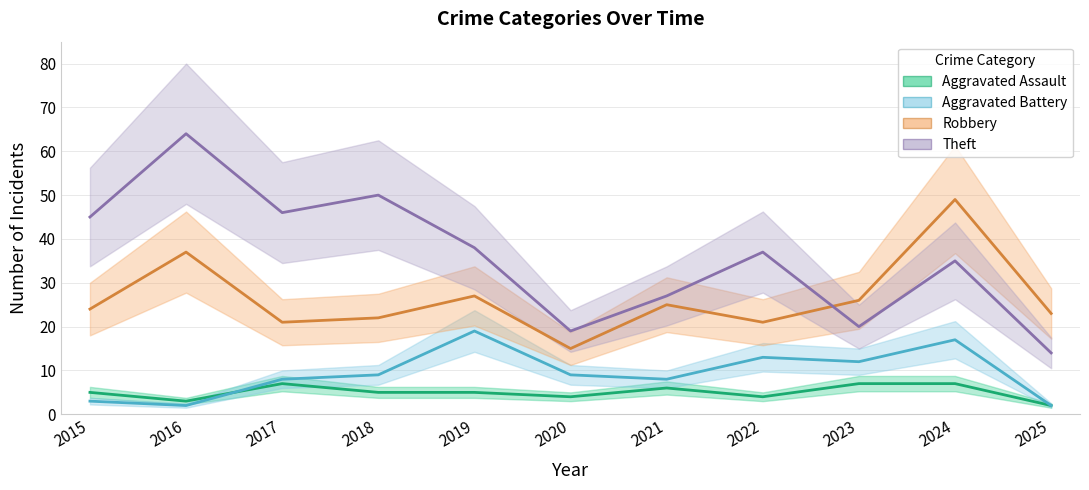

How many lines are shown in the chart?

4